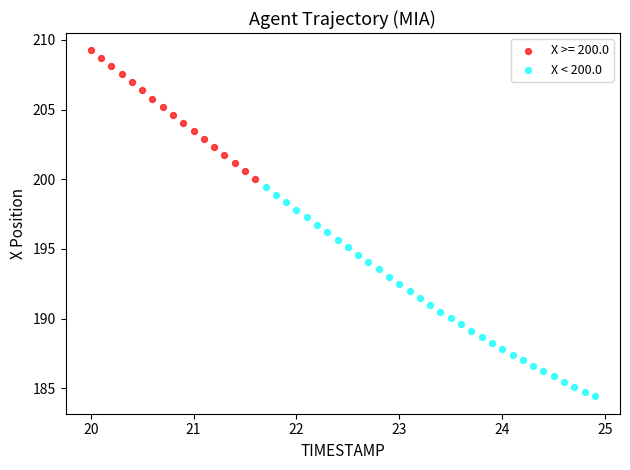

Which series has the largest Y range (max minus min)?

X < 200.0